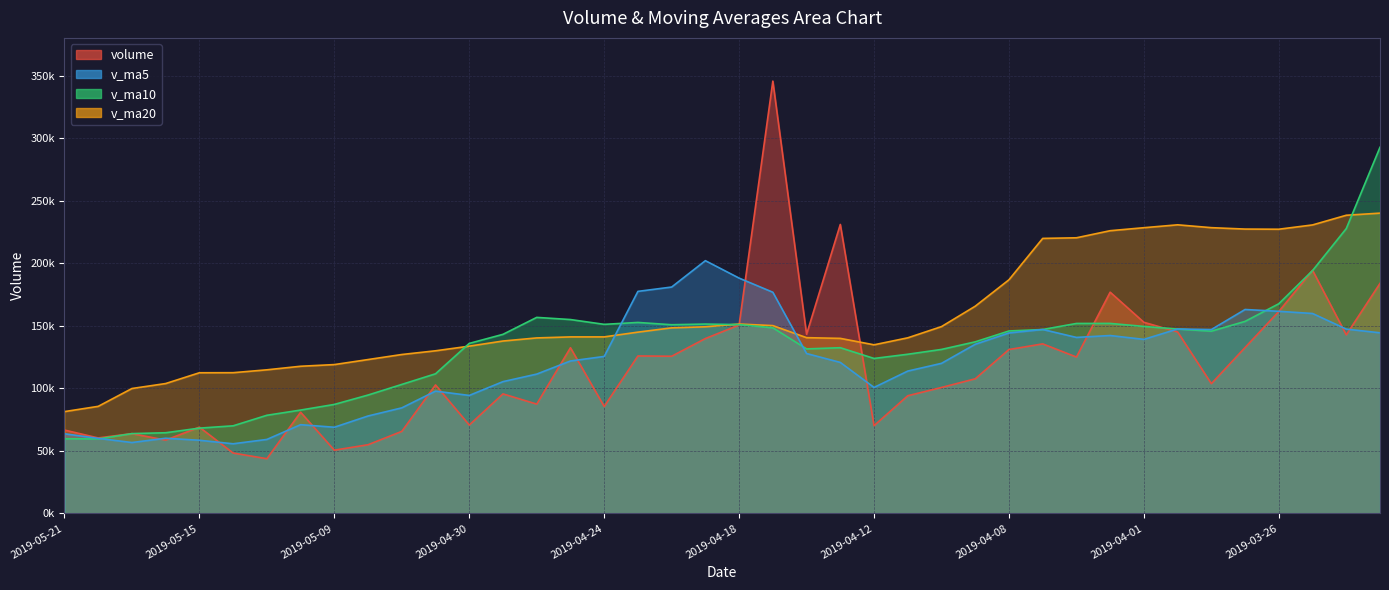

Where do volume and v_ma20 first cross each other?

2019-04-18 and 2019-04-17